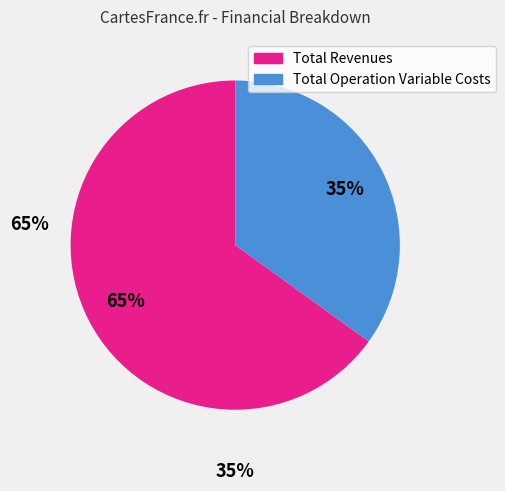

Is there a majority slice in this chart?

Yes